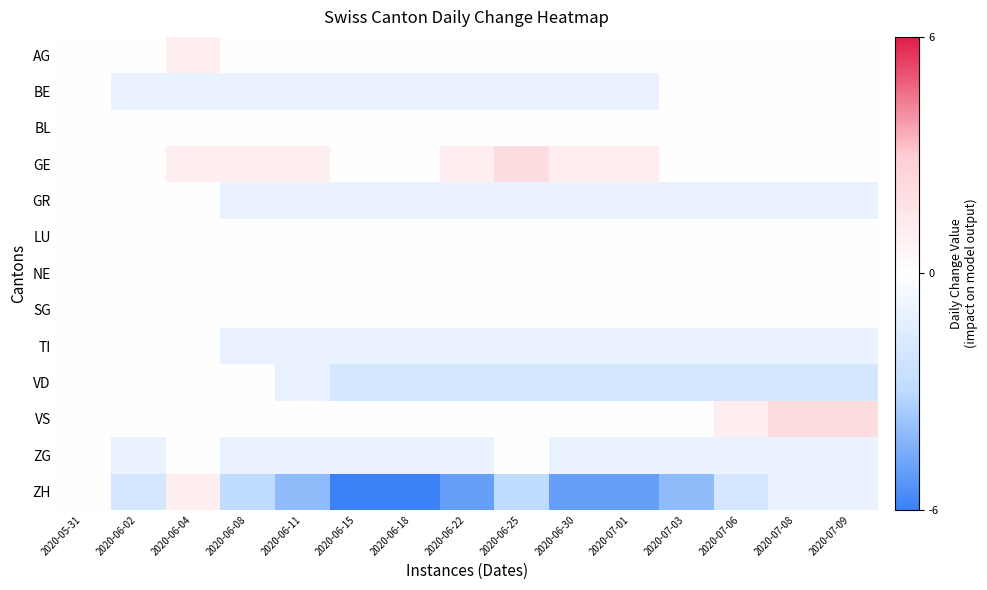

Which has a higher value, 2020-06-02 or 2020-06-18?

2020-06-02